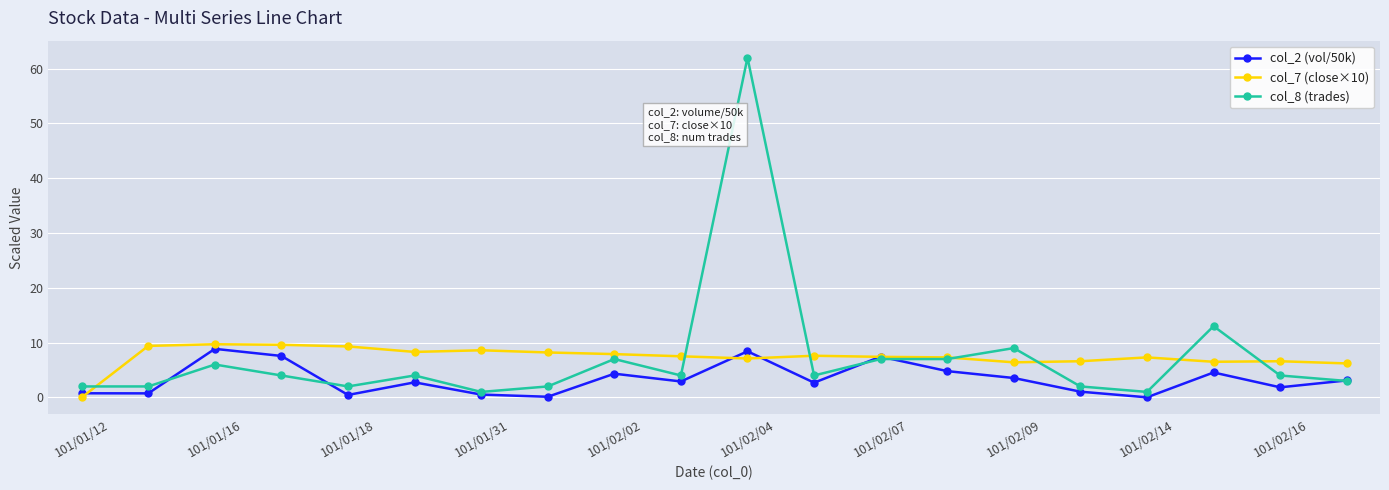

How many values in col_7 (close×10) are above zero?

19